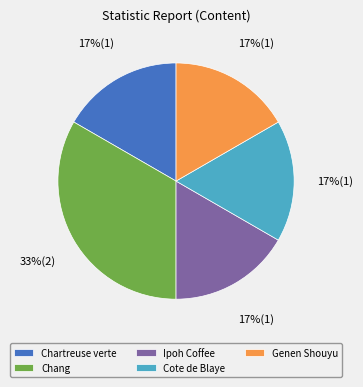

What is the ratio of the value at Chartreuse verte to the value at Ipoh Coffee?

1.0